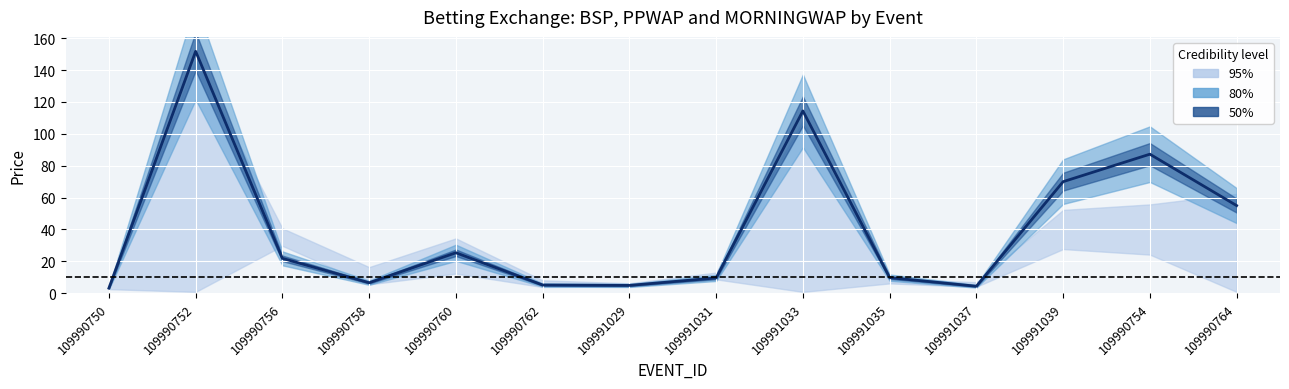

Is it true that PPWAP equals 4.6 at 109990762?

True